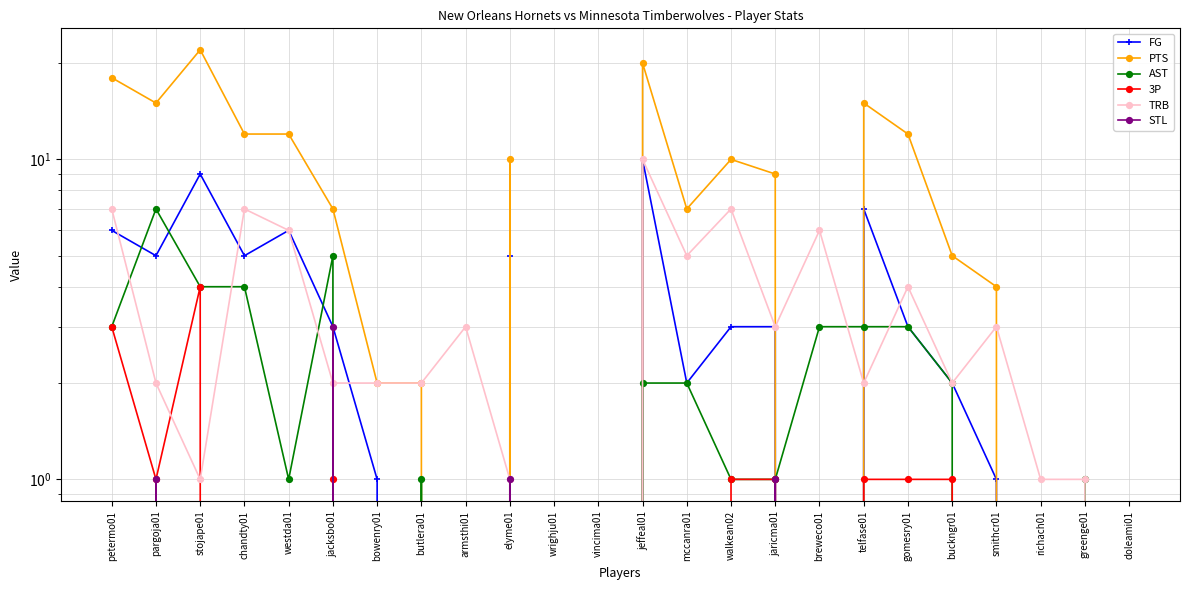

How many distinct data groups are displayed?

6